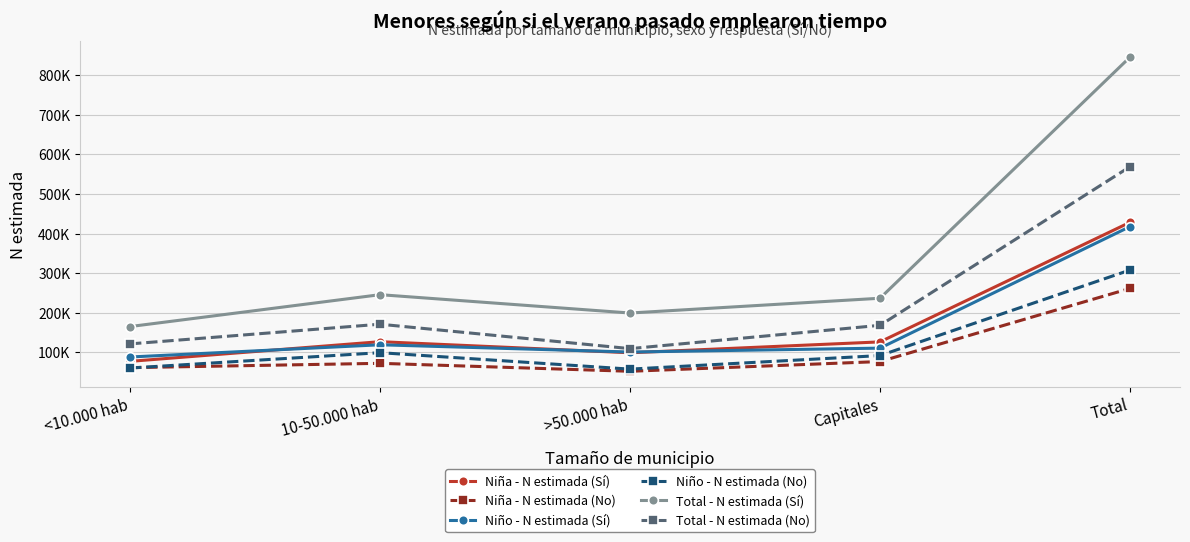

What are all the series names shown in the legend?

Niña - N estimada (Sí), Niña - N estimada (No), Niño - N estimada (Sí), Niño - N estimada (No), Total - N estimada (Sí), Total - N estimada (No)